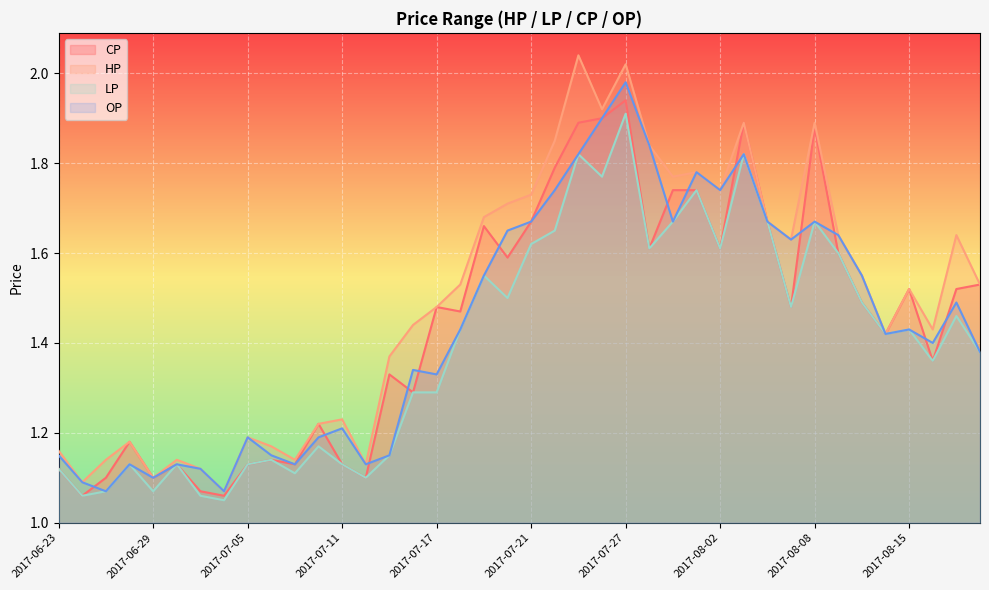

Reading left to right, what are all the values shown in this chart?

CP: 1.1	1.1	1.1	1.2	1.1	1.1	1.1	1.1	1.1	1.1	1.1	1.2	1.1	1.1	1.3	1.3	1.5	1.5	1.7	1.6	1.7	1.8	1.9	1.9	1.9	1.6	1.7	1.7	1.6	1.9	1.7	1.5	1.9	1.6	1.5	1.4	1.5	1.4	1.5	1.5
HP: 1.2	1.1	1.1	1.2	1.1	1.1	1.1	1.1	1.2	1.2	1.1	1.2	1.2	1.1	1.4	1.4	1.5	1.5	1.7	1.7	1.7	1.9	2.0	1.9	2.0	1.8	1.8	1.8	1.7	1.9	1.7	1.6	1.9	1.6	1.6	1.4	1.5	1.4	1.6	1.5
LP: 1.1	1.1	1.1	1.1	1.1	1.1	1.1	1.1	1.1	1.1	1.1	1.2	1.1	1.1	1.1	1.3	1.3	1.4	1.6	1.5	1.6	1.6	1.8	1.8	1.9	1.6	1.7	1.7	1.6	1.8	1.7	1.5	1.7	1.6	1.5	1.4	1.4	1.4	1.5	1.4
OP: 1.1	1.1	1.1	1.1	1.1	1.1	1.1	1.1	1.2	1.1	1.1	1.2	1.2	1.1	1.1	1.3	1.3	1.4	1.6	1.6	1.7	1.7	1.8	1.9	2.0	1.8	1.7	1.8	1.7	1.8	1.7	1.6	1.7	1.6	1.6	1.4	1.4	1.4	1.5	1.4